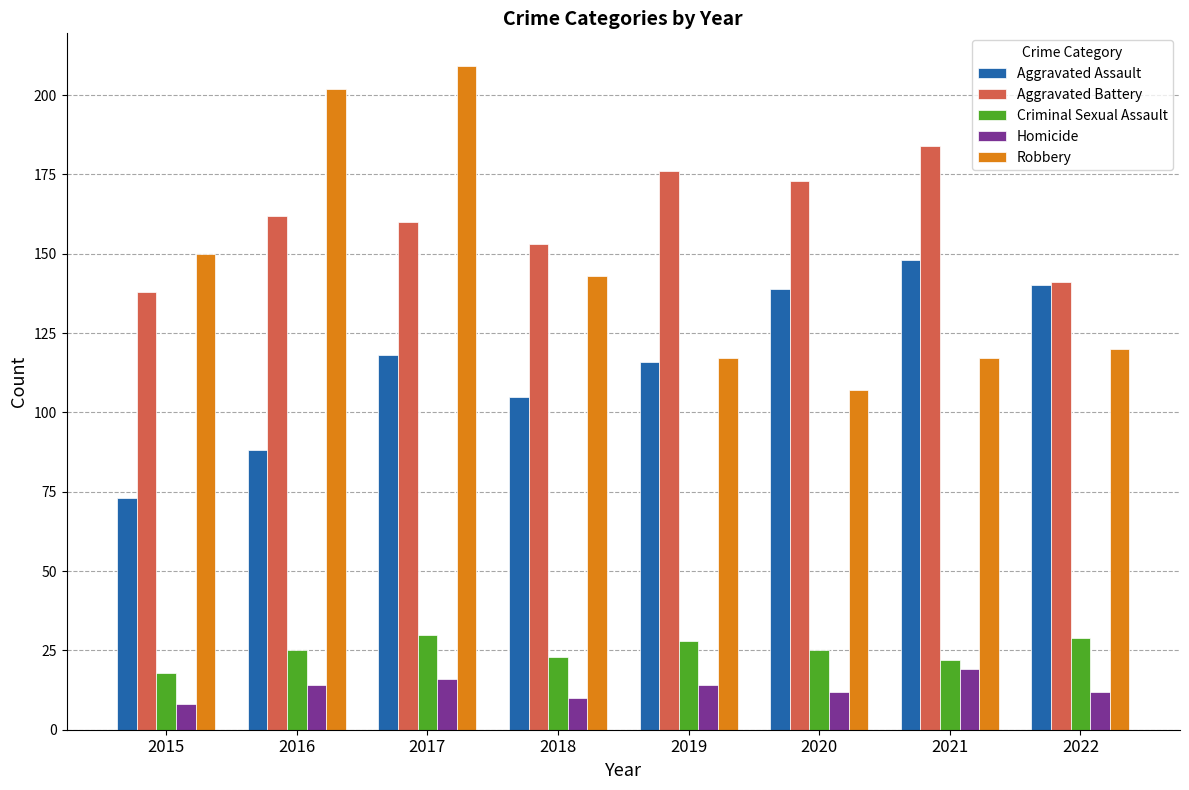

Does the chart contain stacked bars?

No